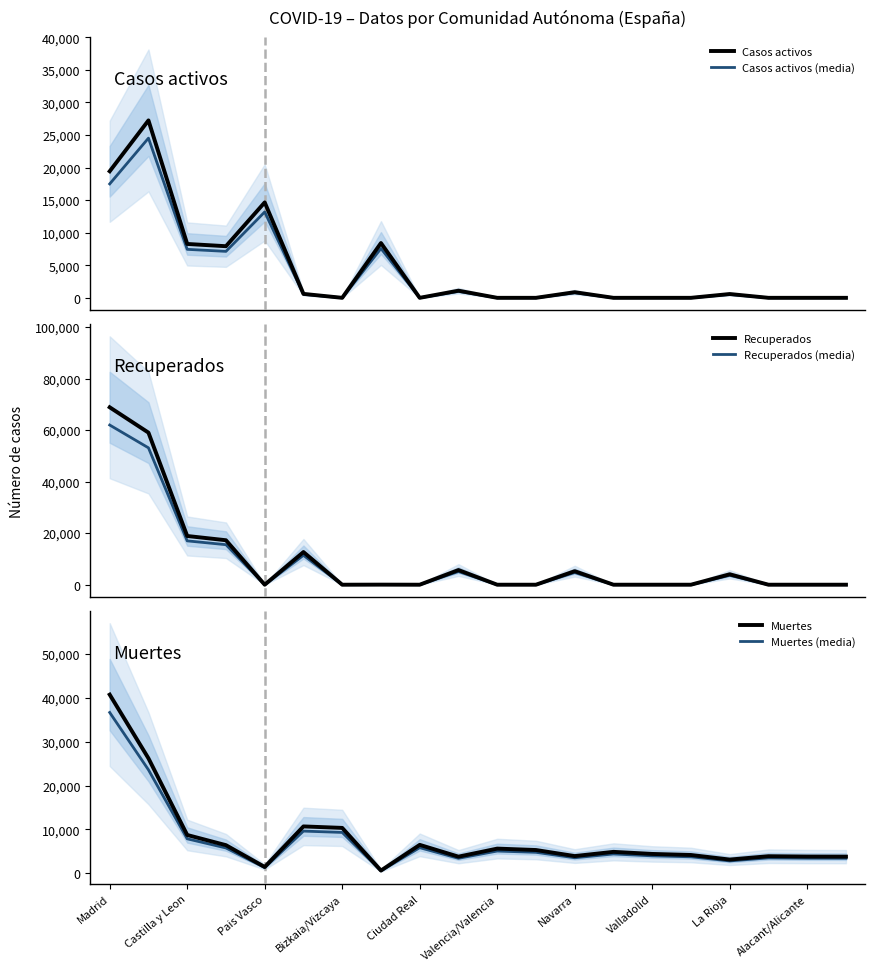

How many lines are shown in the chart?

6